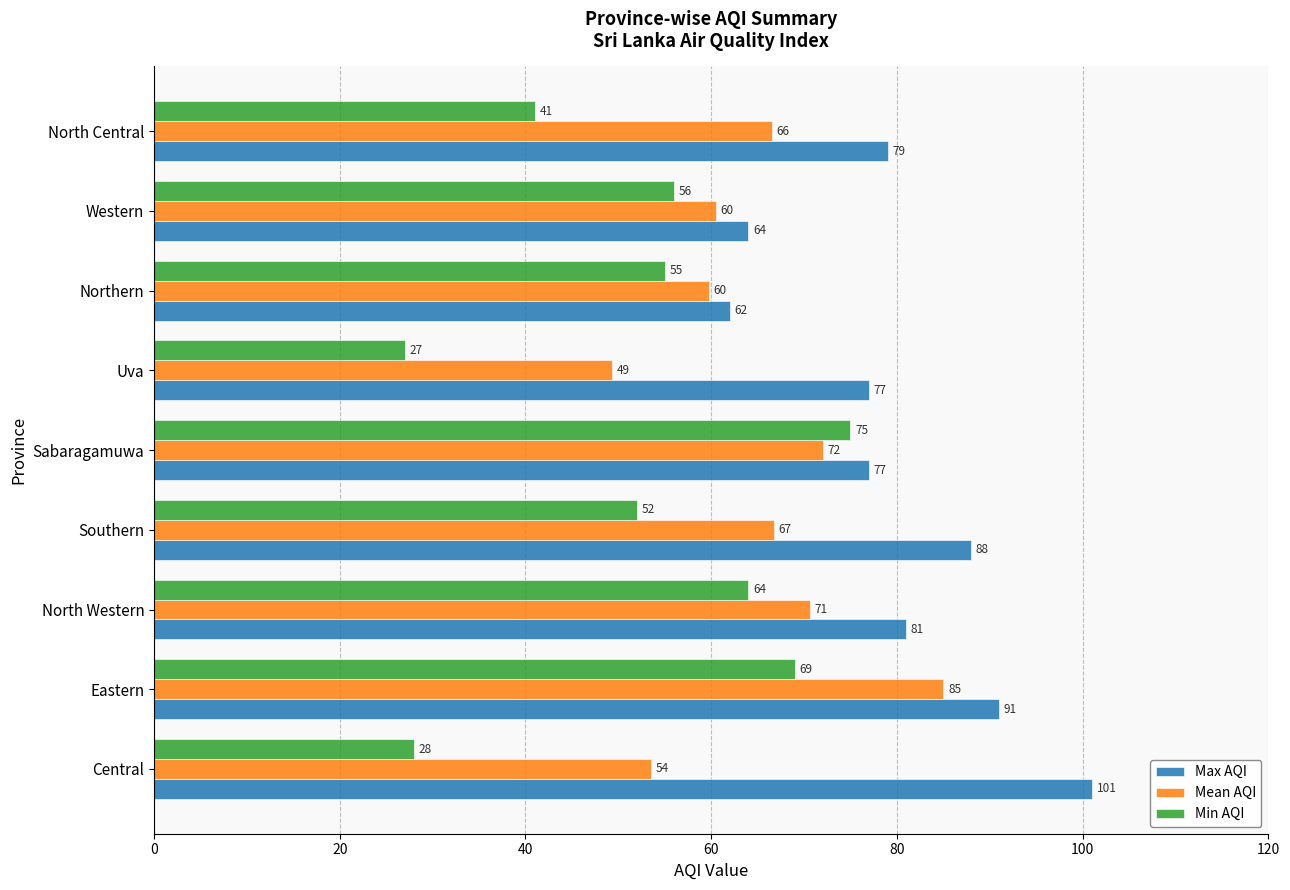

At which label does Mean AQI reach its peak?

Eastern